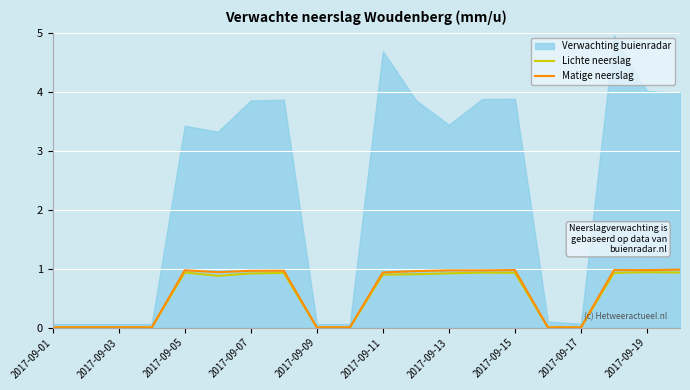

At which category does the chart reach its minimum across all series?

2017-09-01